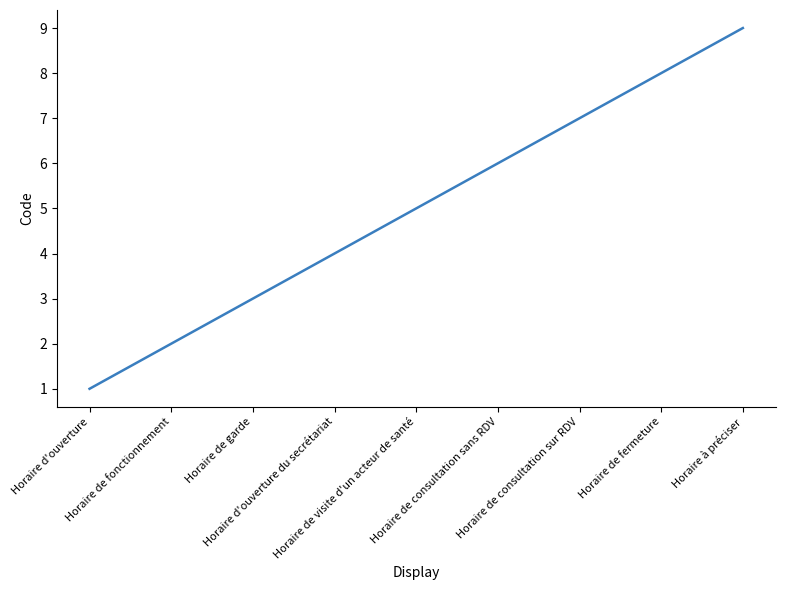

At which category does the chart reach its minimum across all series?

Horaire d'ouverture